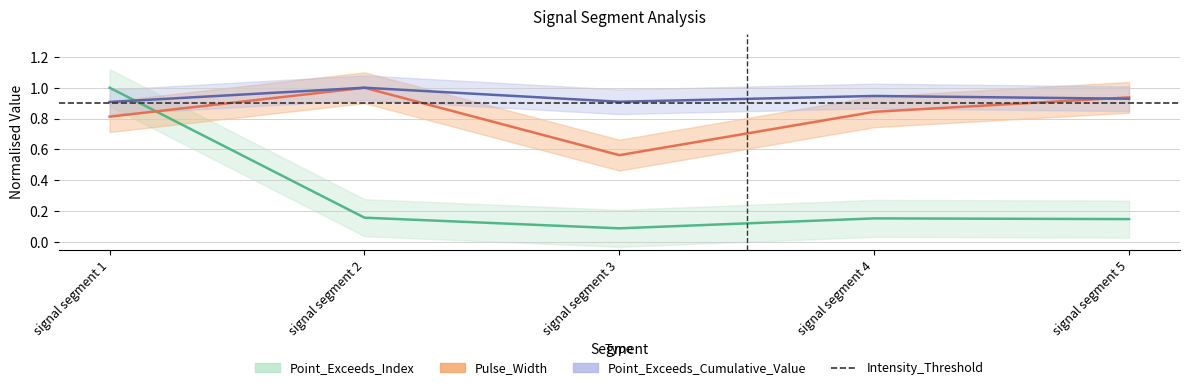

Which series has the largest range (max minus min)?

Point_Exceeds_Index